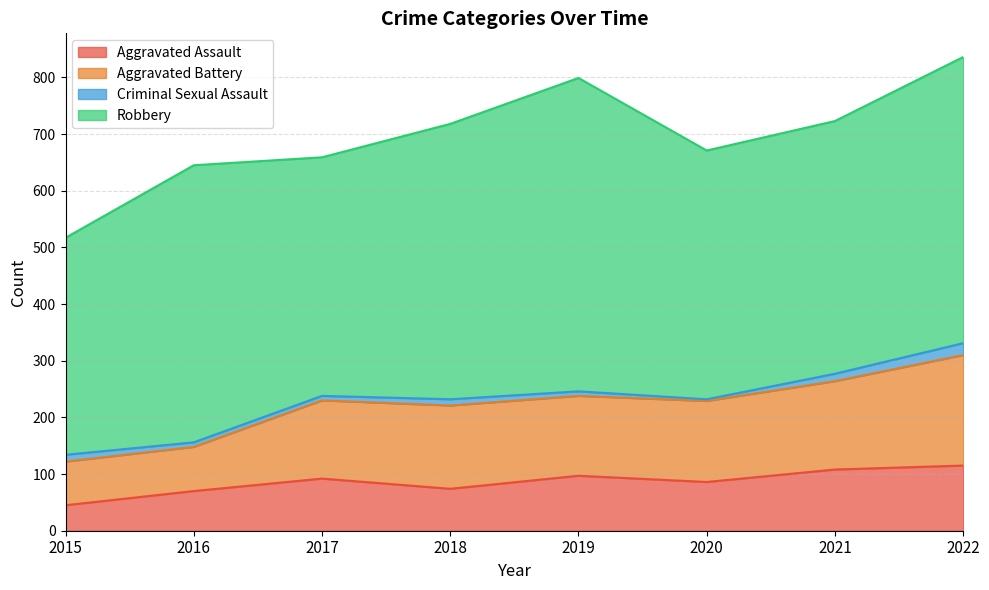

What is the value of the Aggravated Battery point at the 3rd from the left?

230